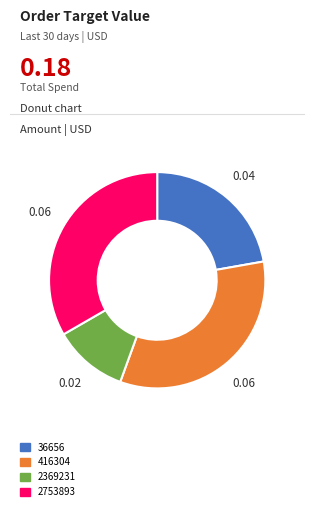

Is there any slice that represents more than half of the pie?

No